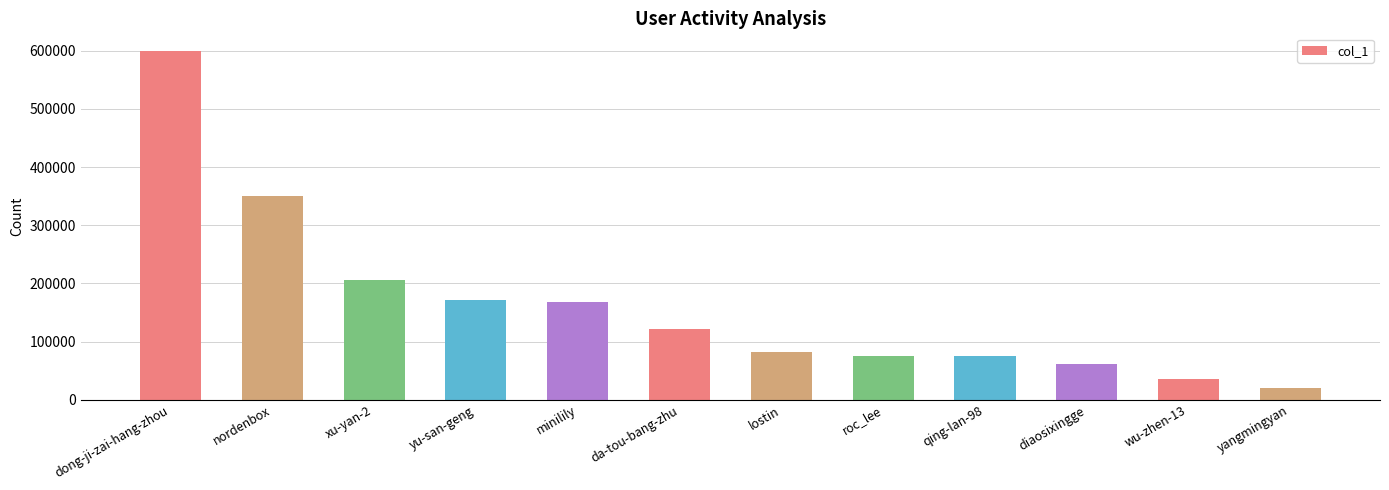

What is the sum of the values at dong-ji-zai-hang-zhou and minilily?

768784